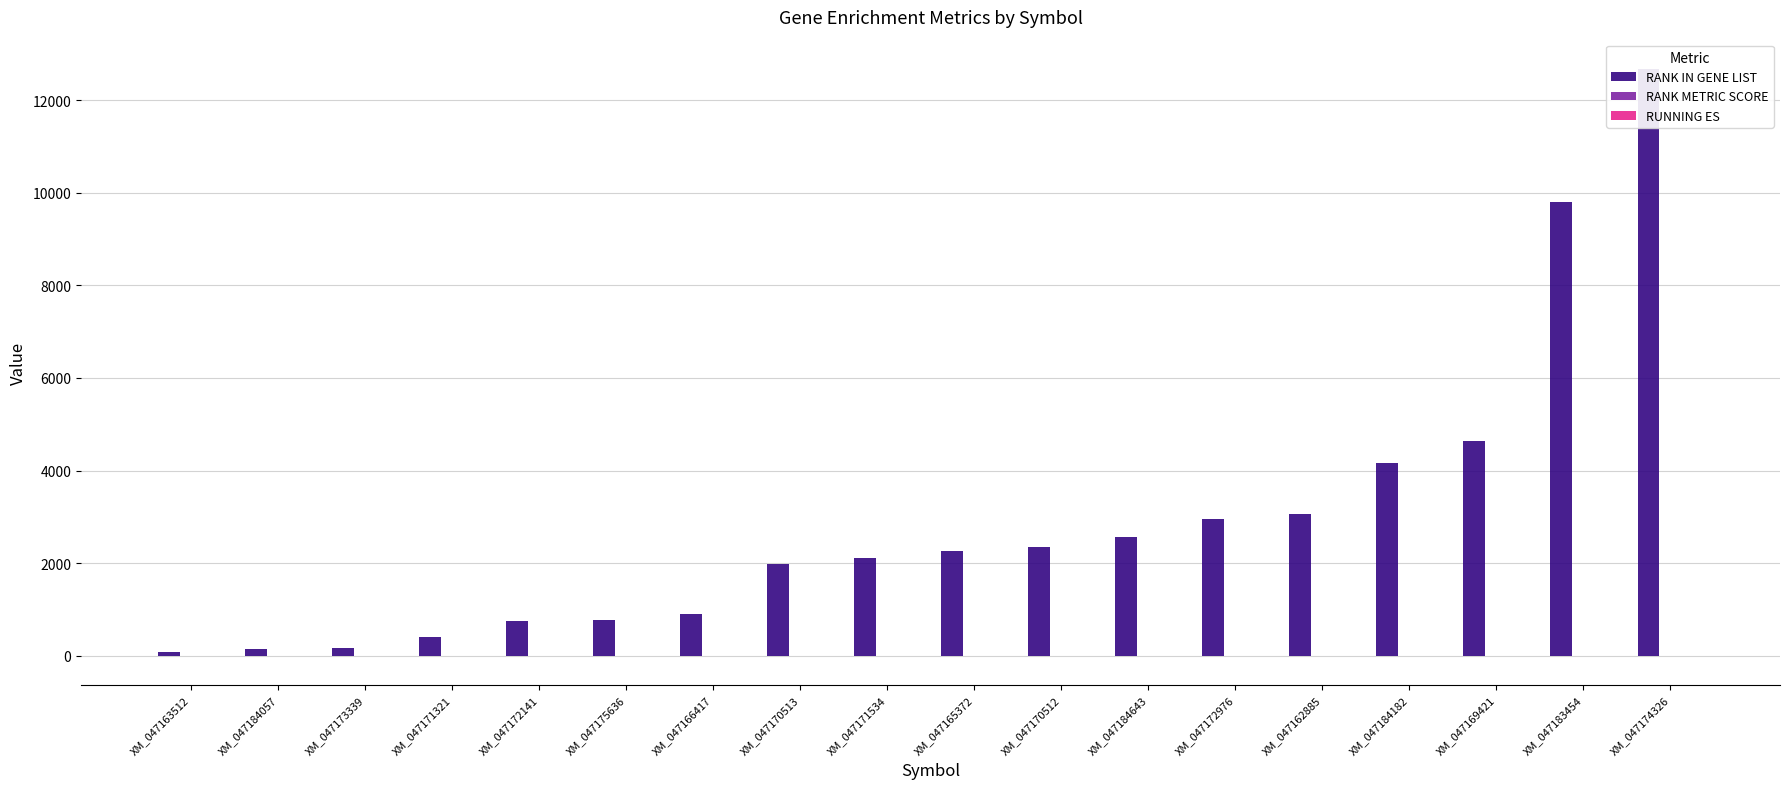

The value of RUNNING ES at XM_047184182 is 0.7. True or false?

True